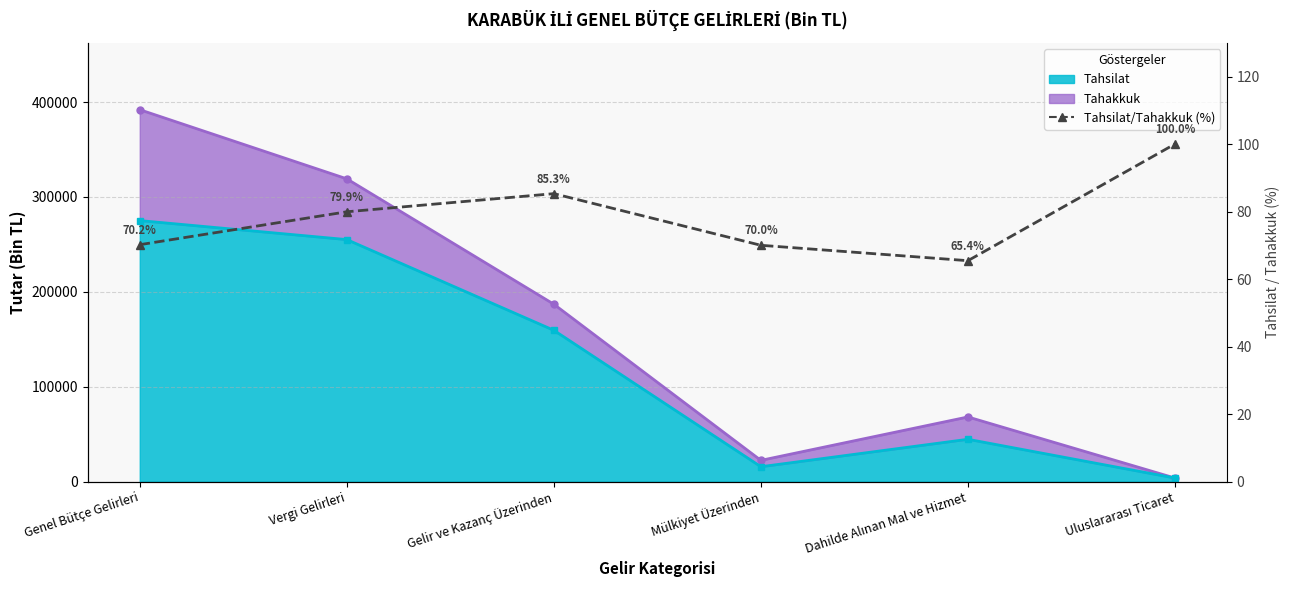

True or false: Tahsilat/Tahakkuk (%) and Tahakkuk (line) intersect in this chart.

False